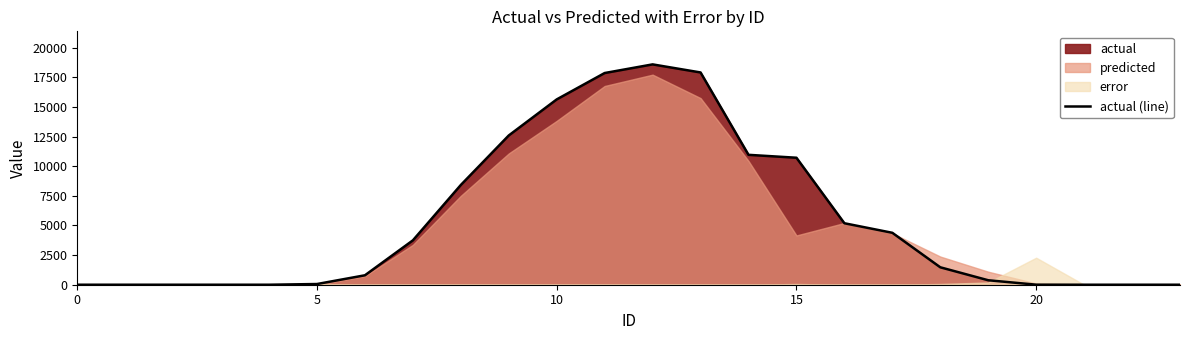

Does the chart display data point markers on the line(s)?

No